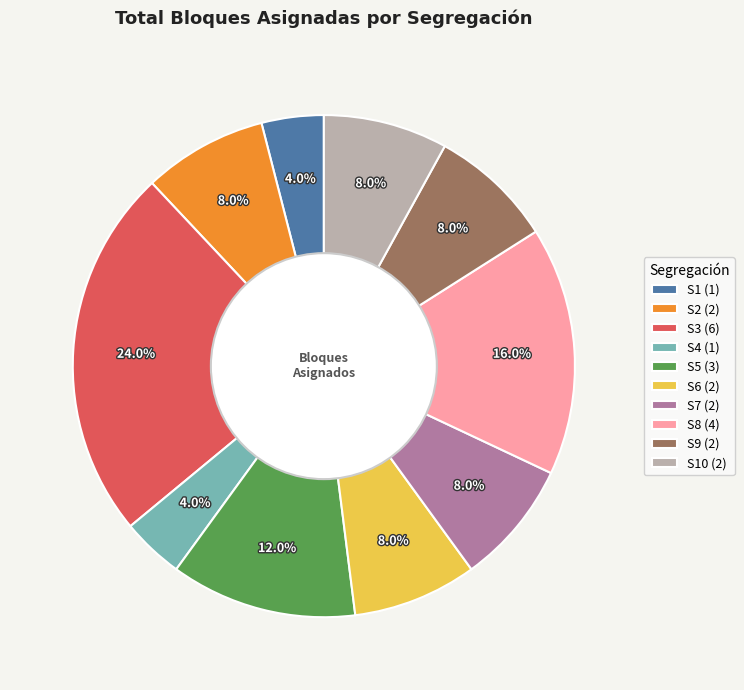

Combined, do S10 (2) and S4 (1) account for over 50%?

No